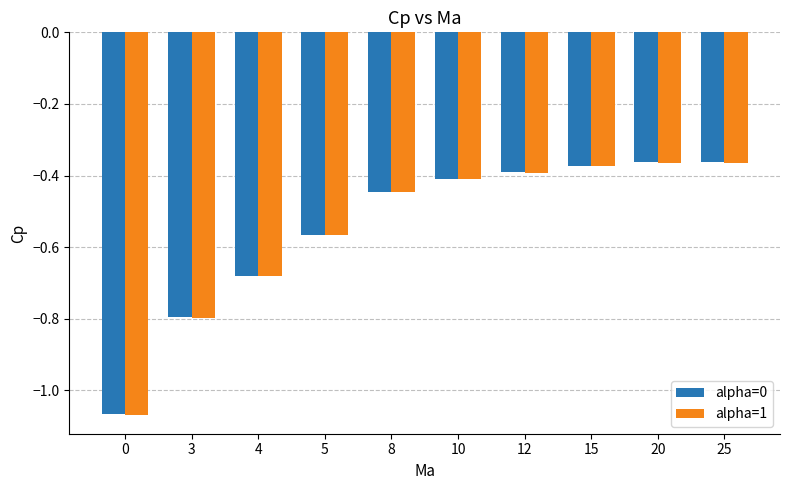

What is the difference between the maximum and minimum values in the alpha=0 series?

0.7